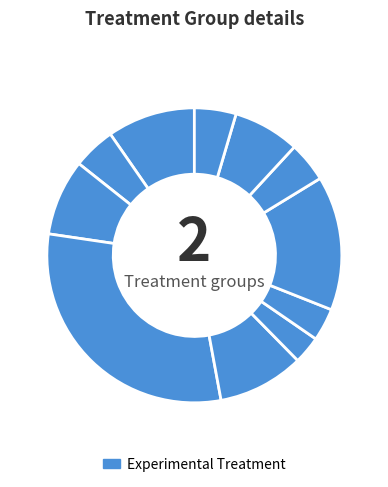

How many segments does this pie chart have?

11